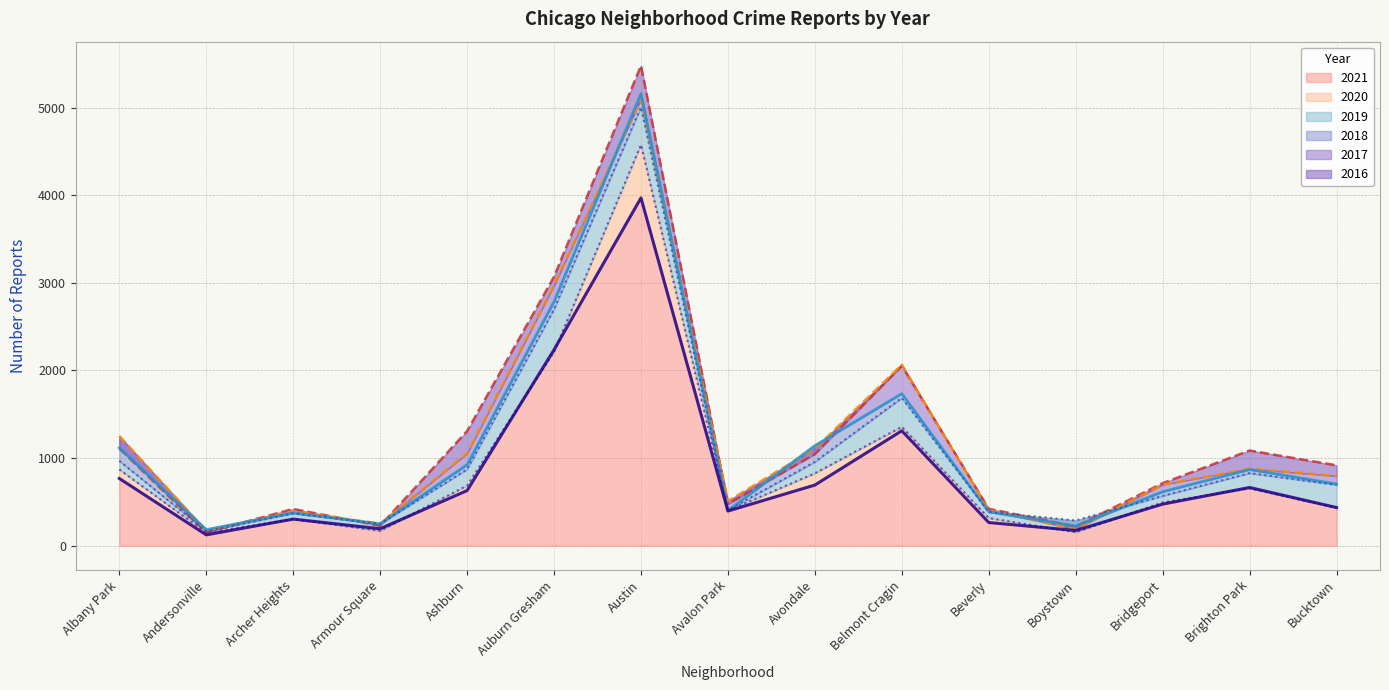

What are all the series names shown in the legend?

2017, 2019, 2021, 2020, 2018, 2016